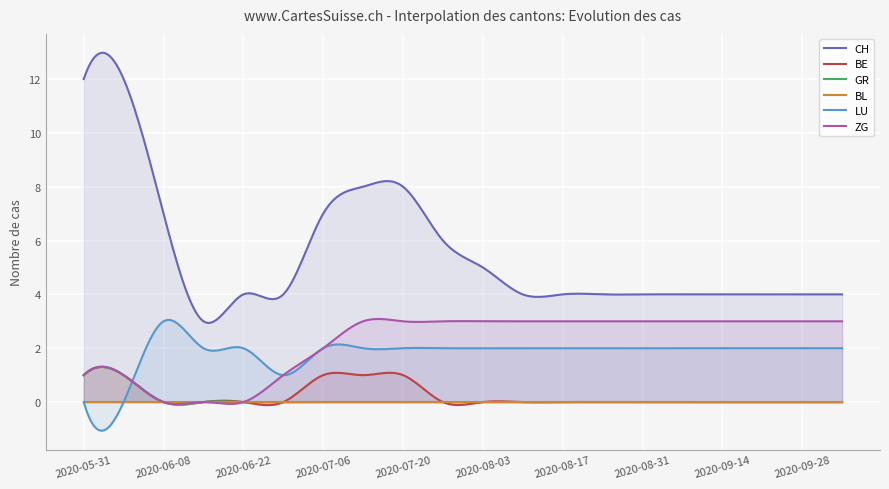

What is the highest value of the ZG series?

3.1